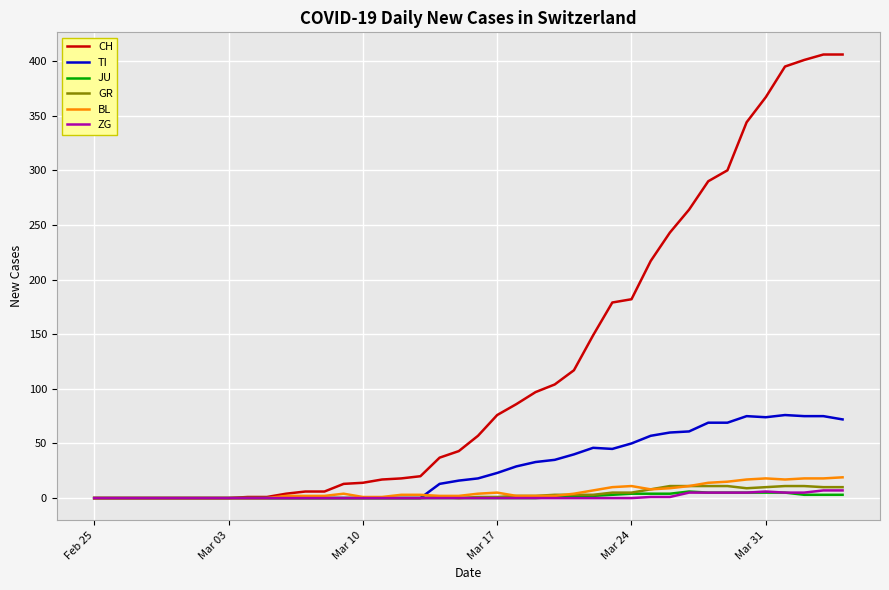

What is the highest value of the TI series?

76